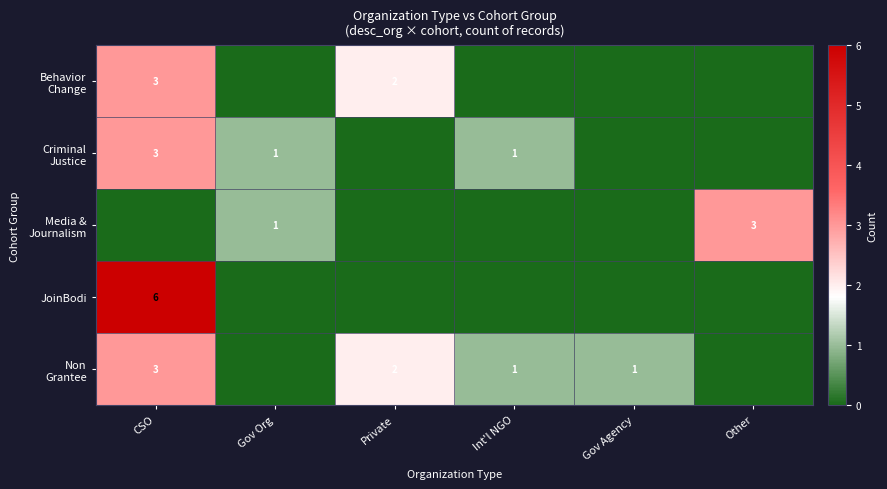

At how many categories does at least one series exceed 3?

1